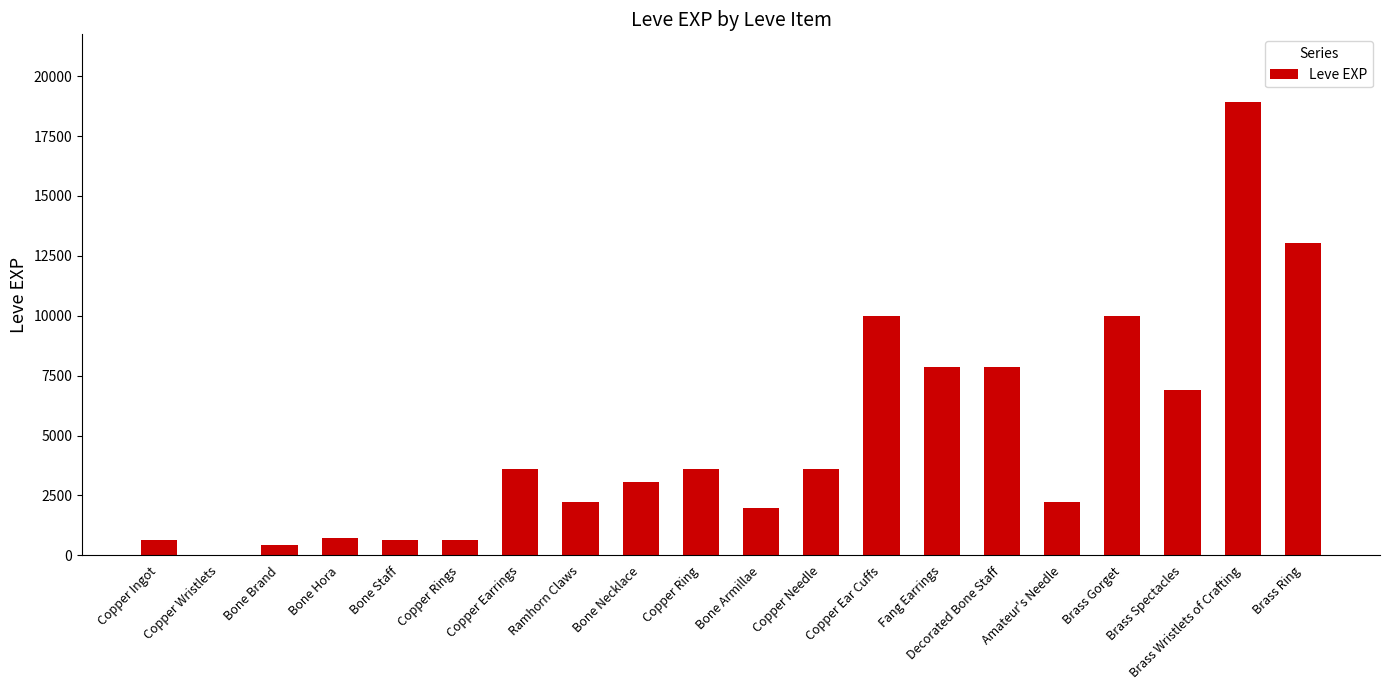

True or false: the data shows 4489 at Bone Necklace.

False